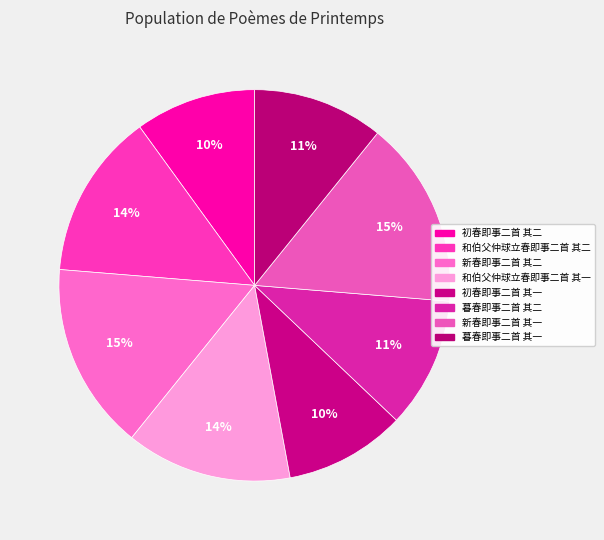

Which slice is the largest?

新春即事二首 其一